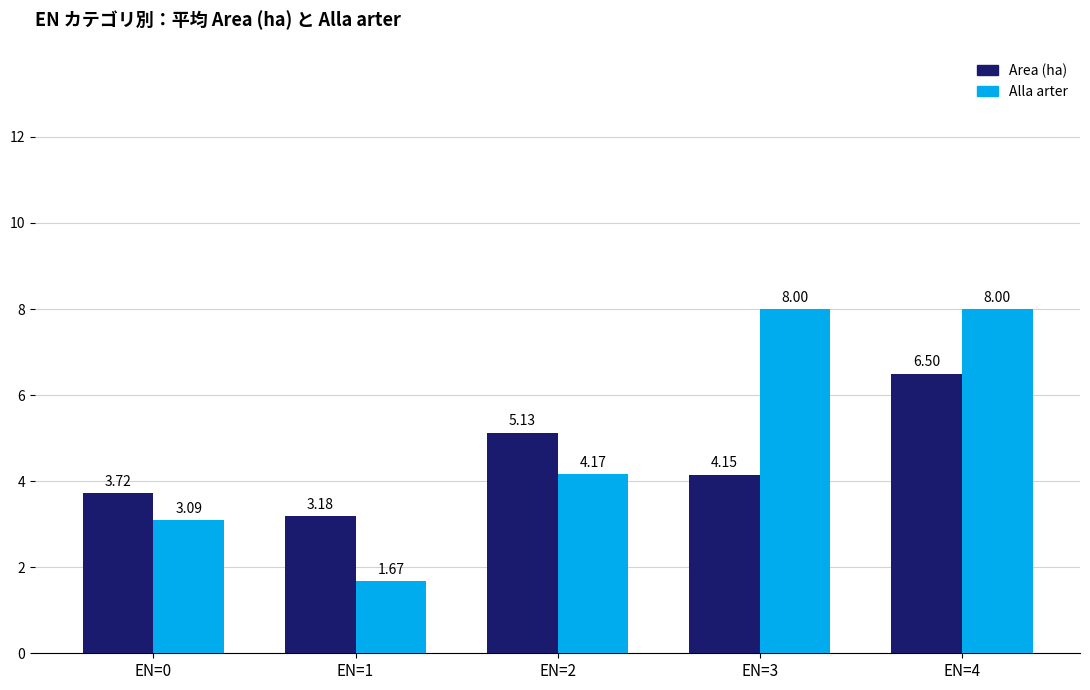

The Area (ha) series shows 5.5 at EN=1. True or false?

False